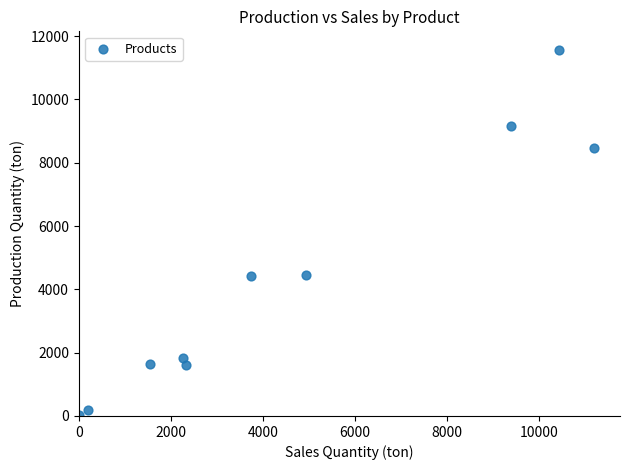

What is the average X value?

4601